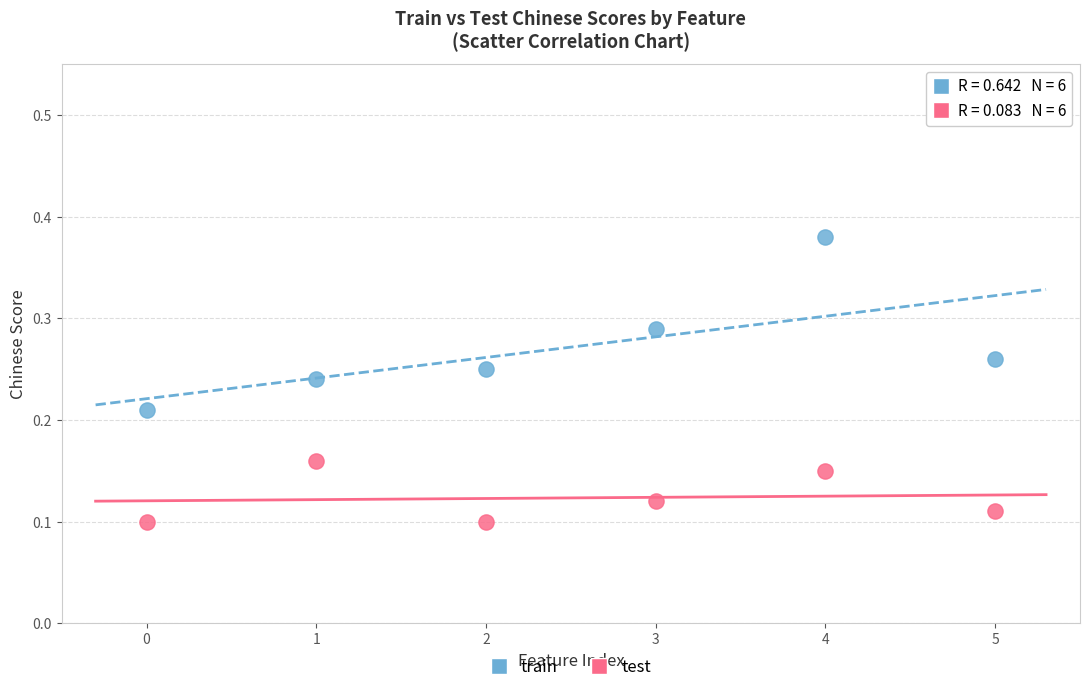

Which series contains the highest Y value?

train